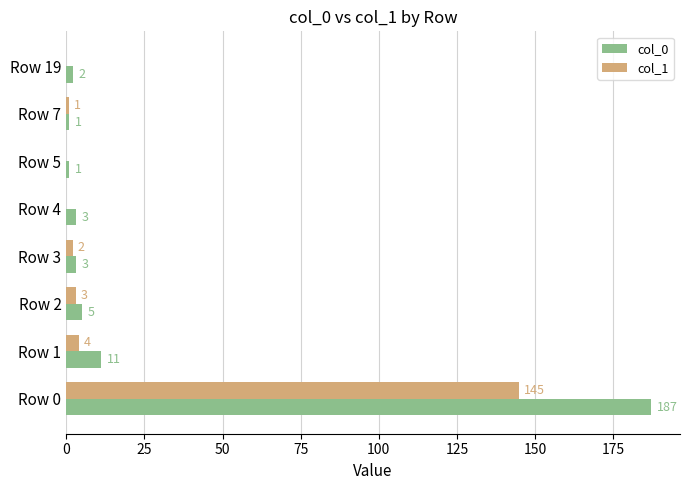

Which category has the highest value across all series?

Row 0